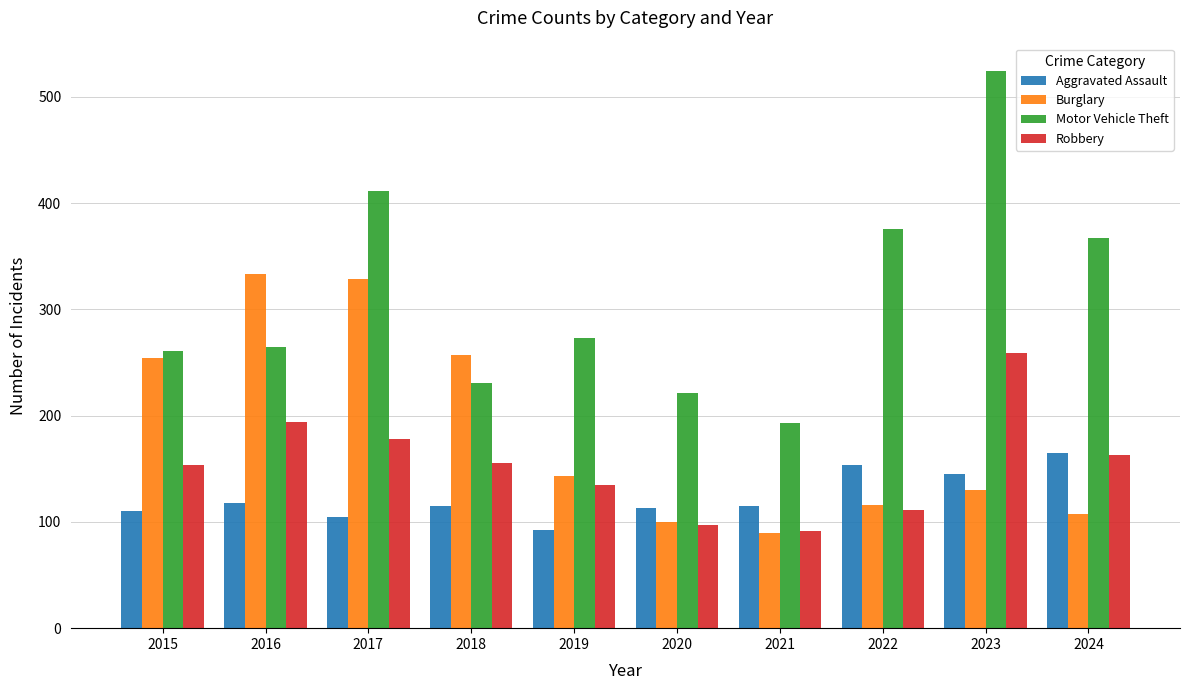

What is the total value across all series at 2017?

1023